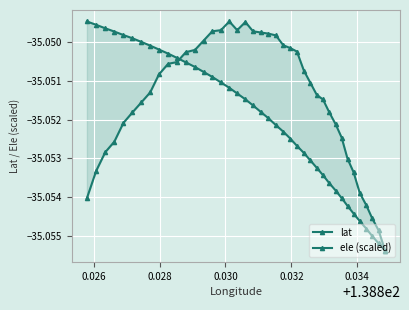

Is the value of ele (scaled) at 38 greater than the value of lat at 0.030?

Yes